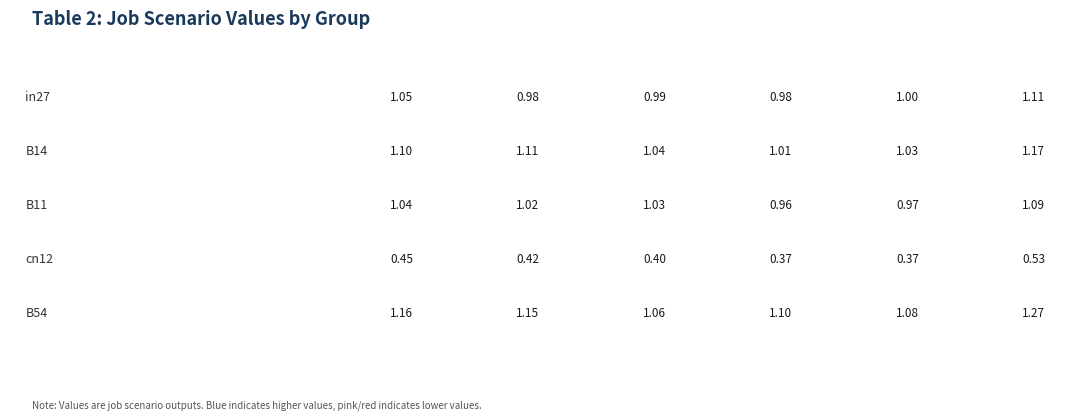

How many groups of bars are there?

5